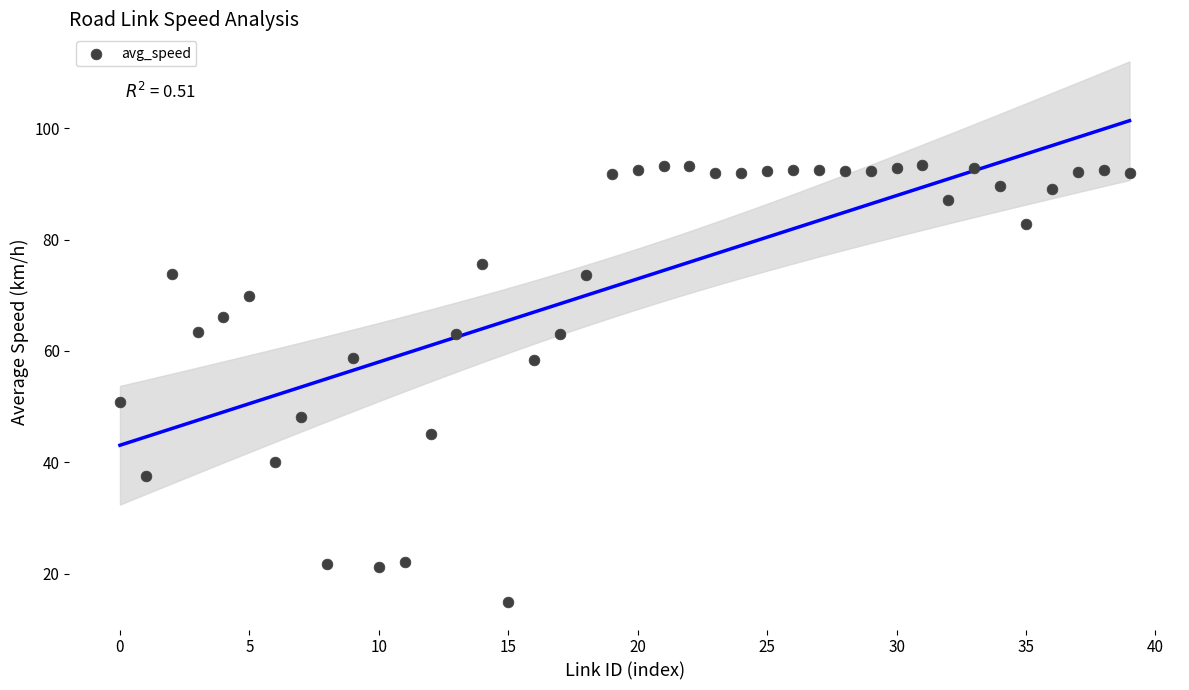

What is the range of Y values (max minus min)?

78.5